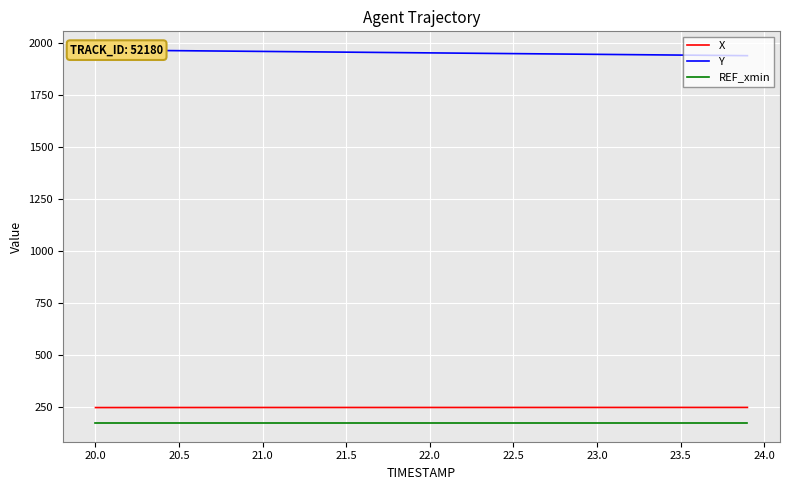

True or false: REF_xmin and X intersect in this chart.

False